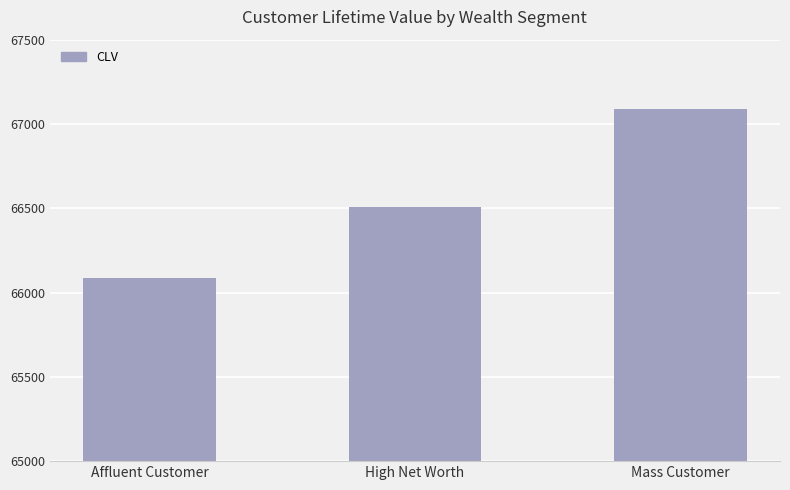

Which label corresponds to the largest value in the chart?

Mass Customer